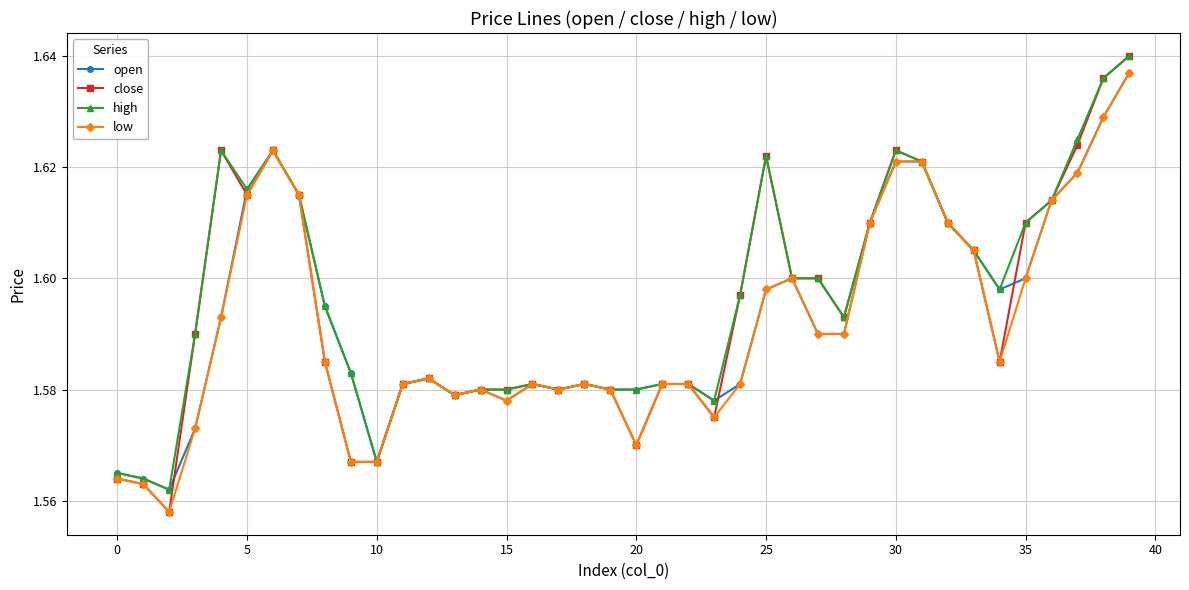

Which series has the widest spread of values?

close